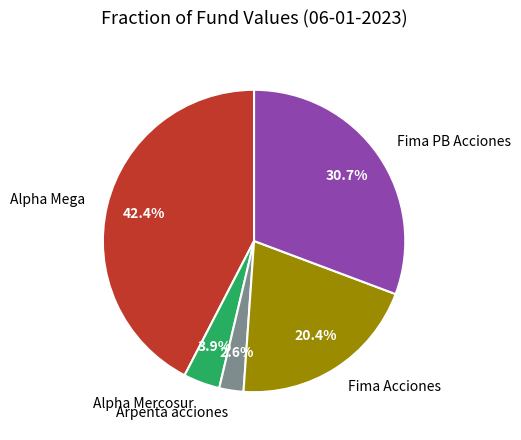

Combined, what portion of the pie is Arpenta acciones and Fima Acciones?

23.0%